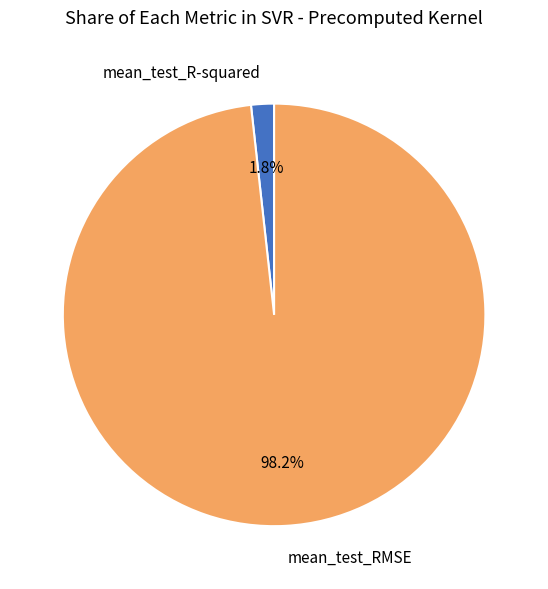

Is mean_test_R-squared the majority of the pie?

No